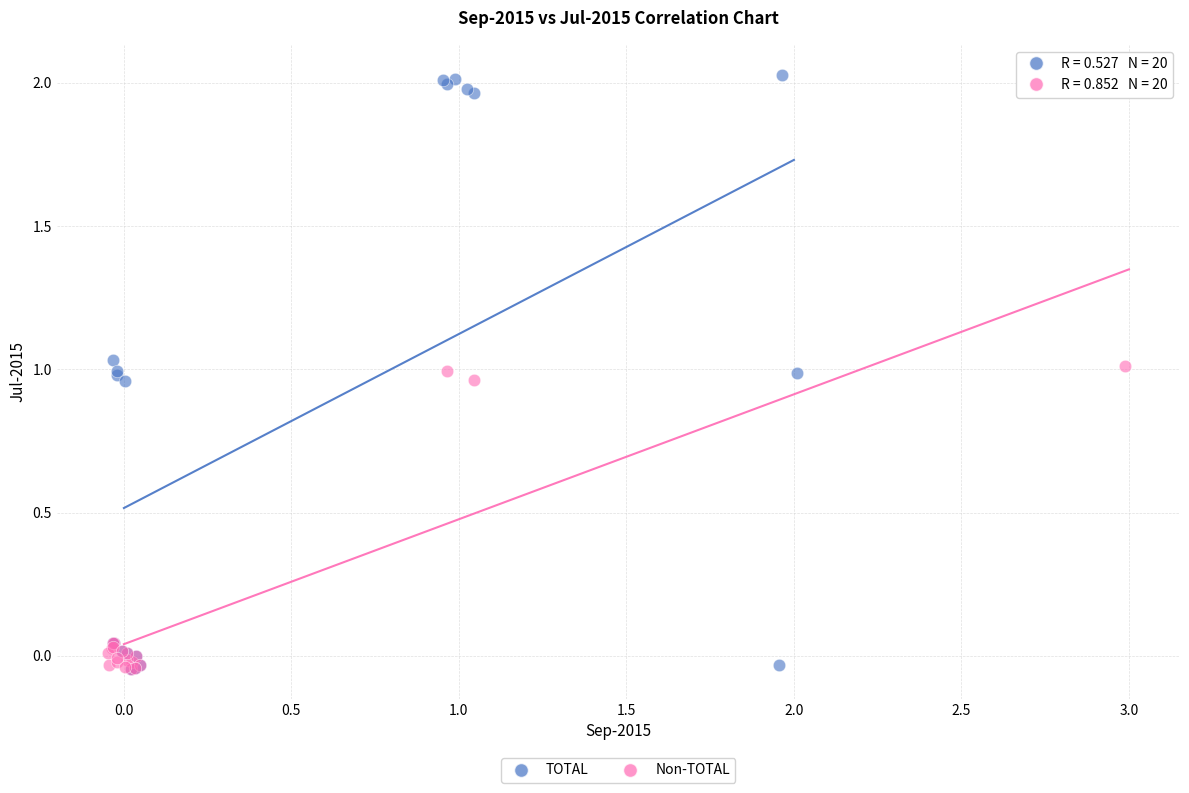

Which series has the widest spread of Y values?

TOTAL